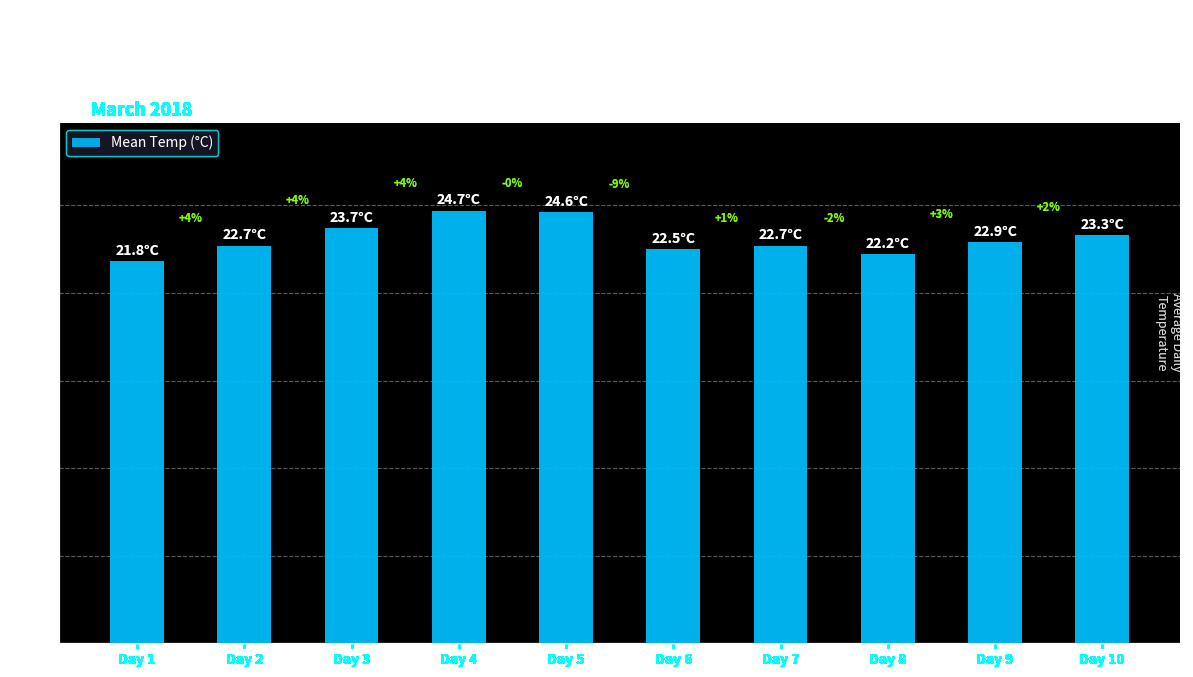

Are the bars horizontal?

No